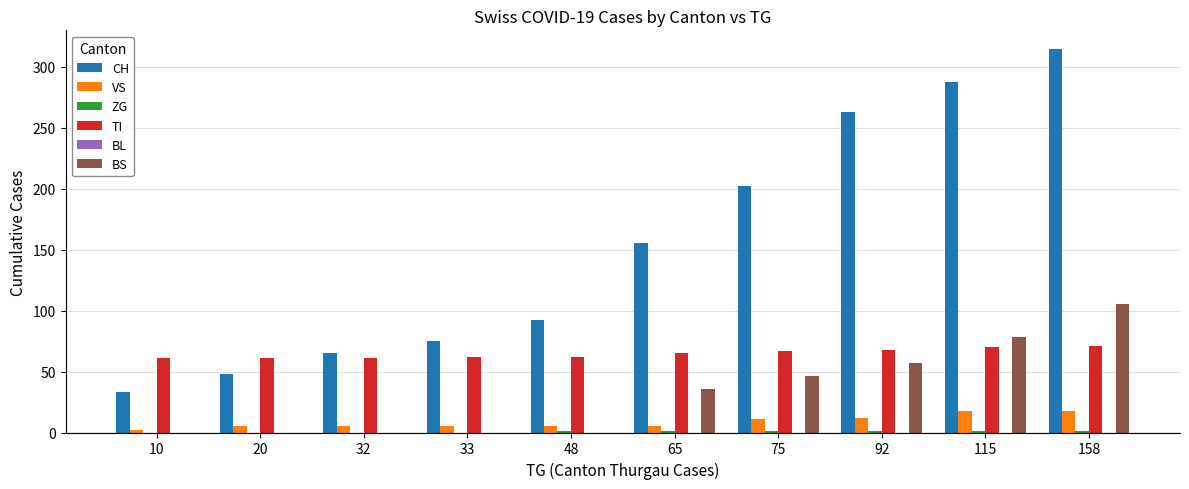

Between 65 and 92, which series saw the biggest shift?

CH